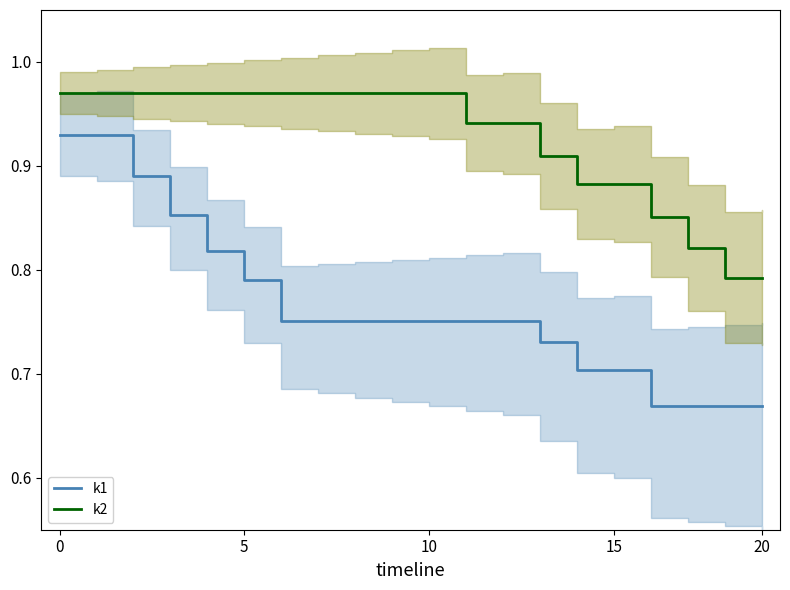

Is the value of k2 at 7 greater than the value of k1 at 11?

Yes